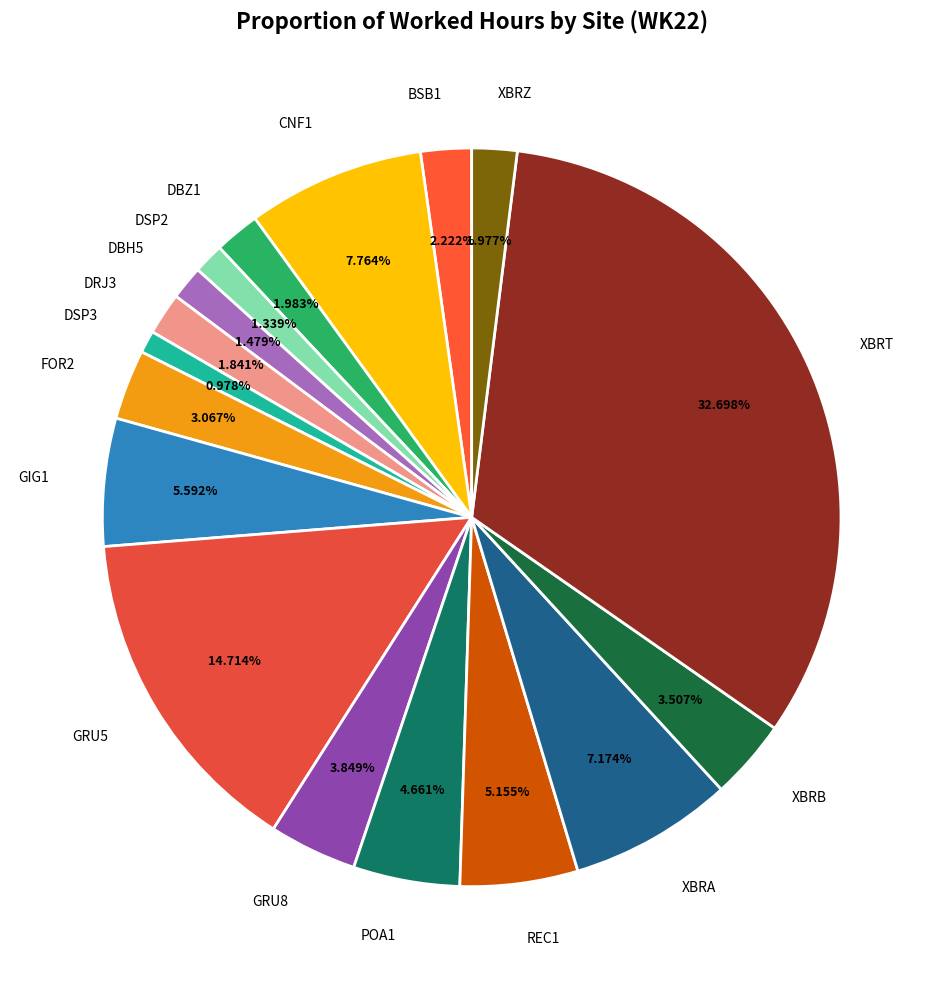

How many slices are in this pie chart?

17